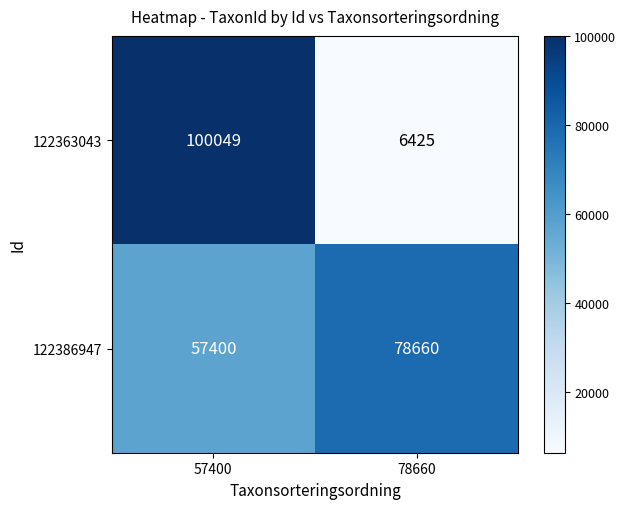

What is the total value across all series at 57400?

157449